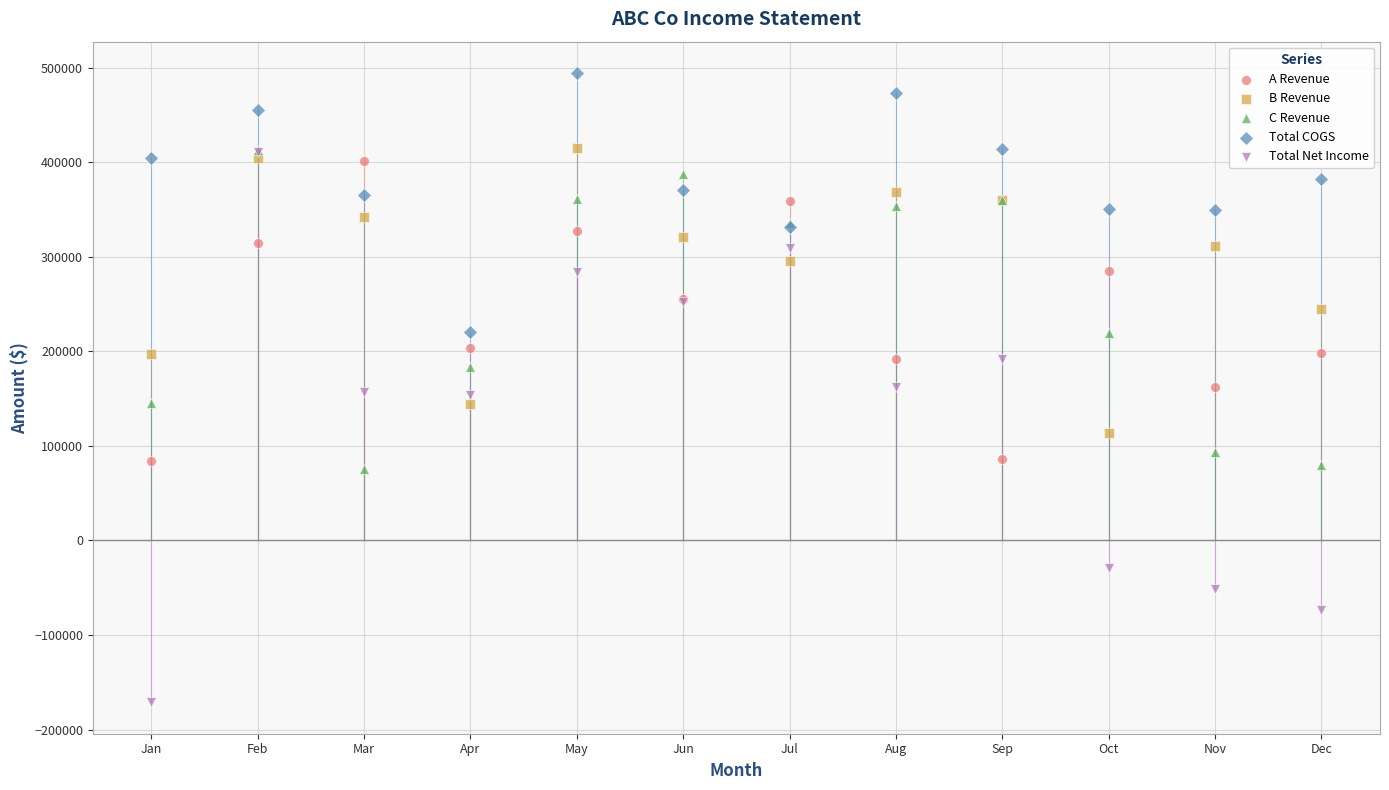

What are all the series names shown in the legend?

A Revenue, B Revenue, C Revenue, Total COGS, Total Net Income